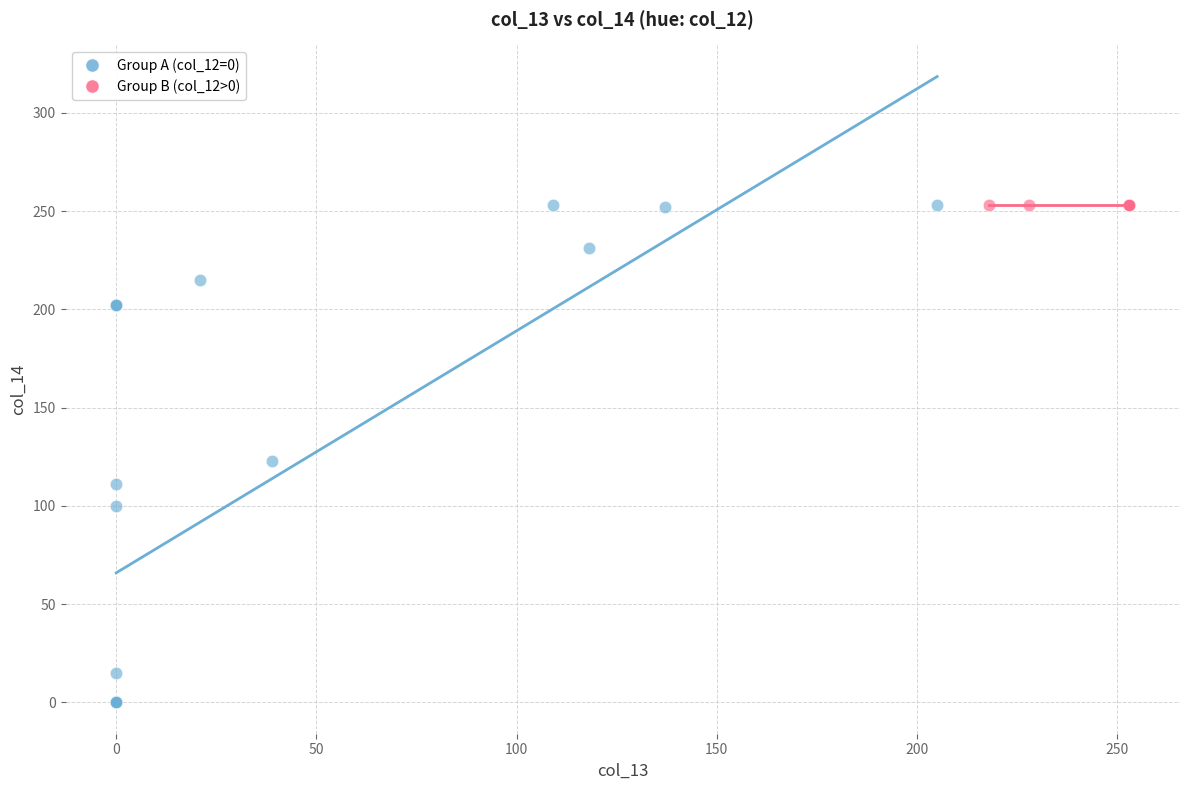

Which series contains the lowest Y value?

Group A (col_12=0)